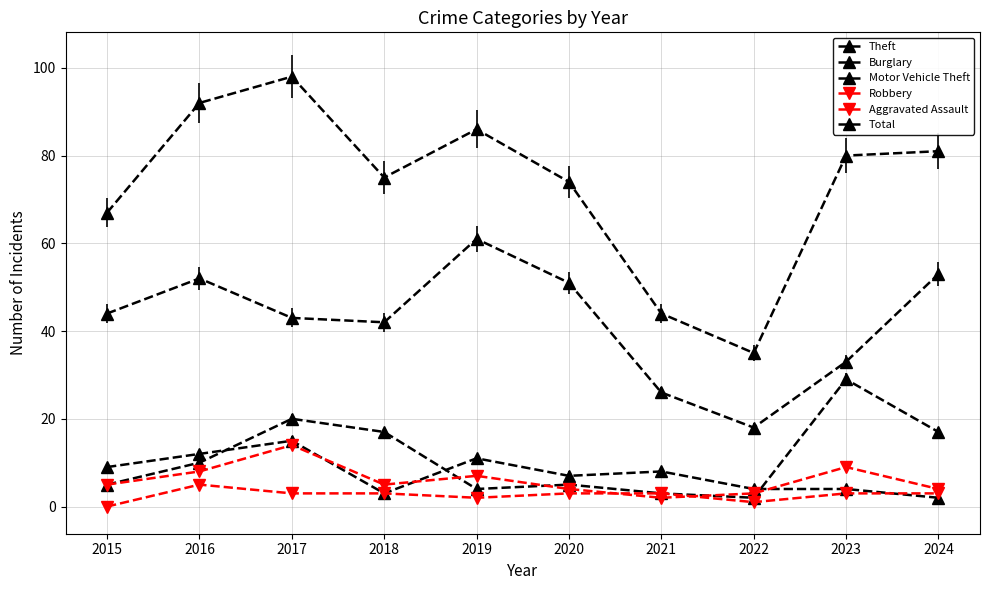

What is the sum of the Theft values at 2017 and 2020?

94